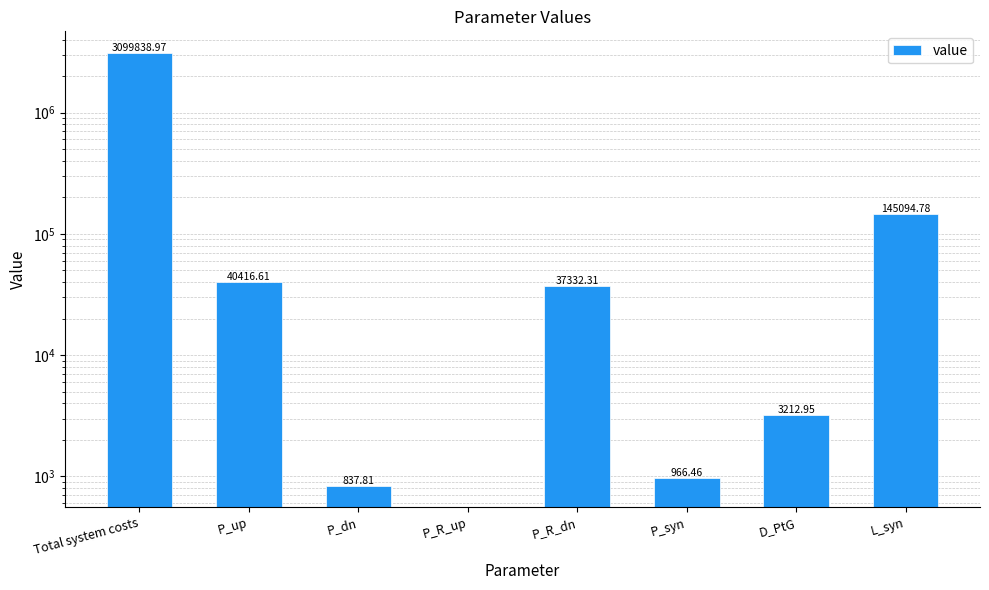

Which has a higher value, P_dn or L_syn?

L_syn